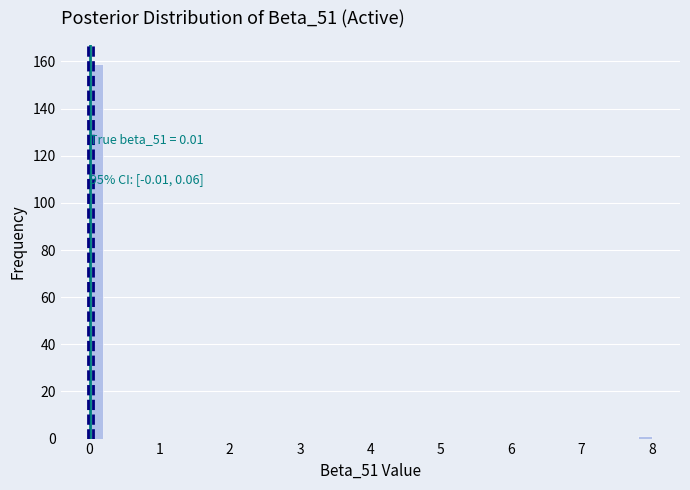

Around what value on the x-axis is the tallest bar? Give the approximate position of its centre, as read against the axis.

0.1